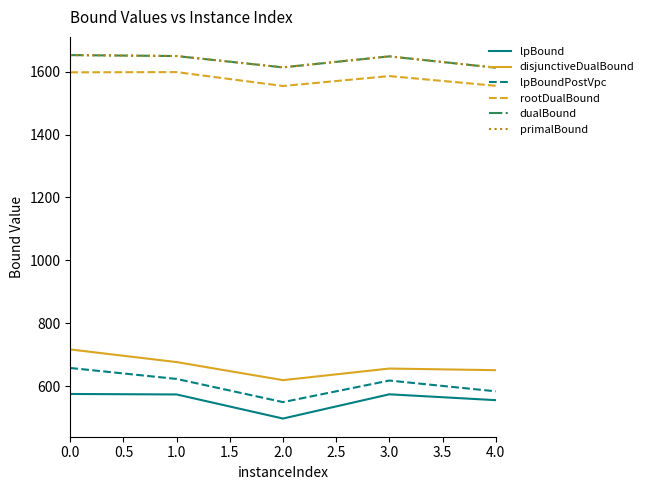

What is the approximate value of disjunctiveDualBound at 4.0?

650.7